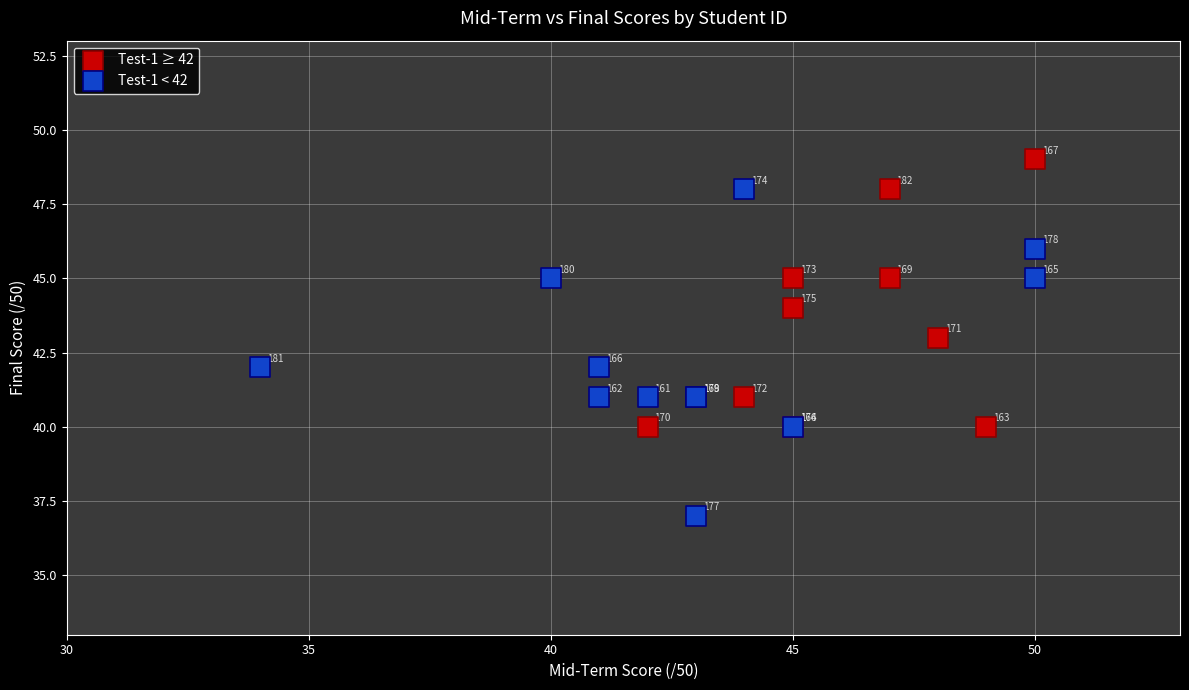

Which series contains the highest Y value?

Test-1 ≥ 42